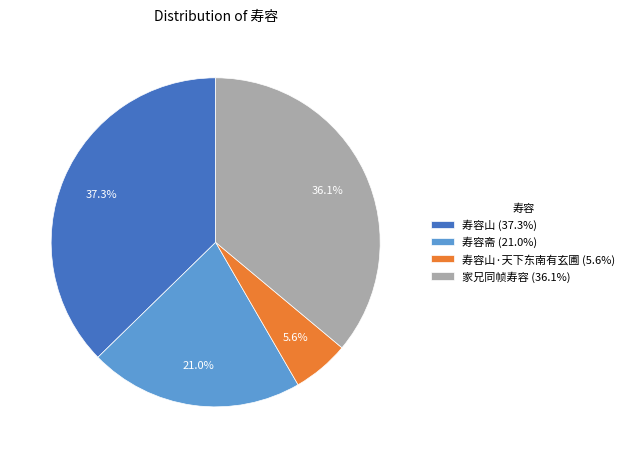

Count the number of slices in the pie.

4